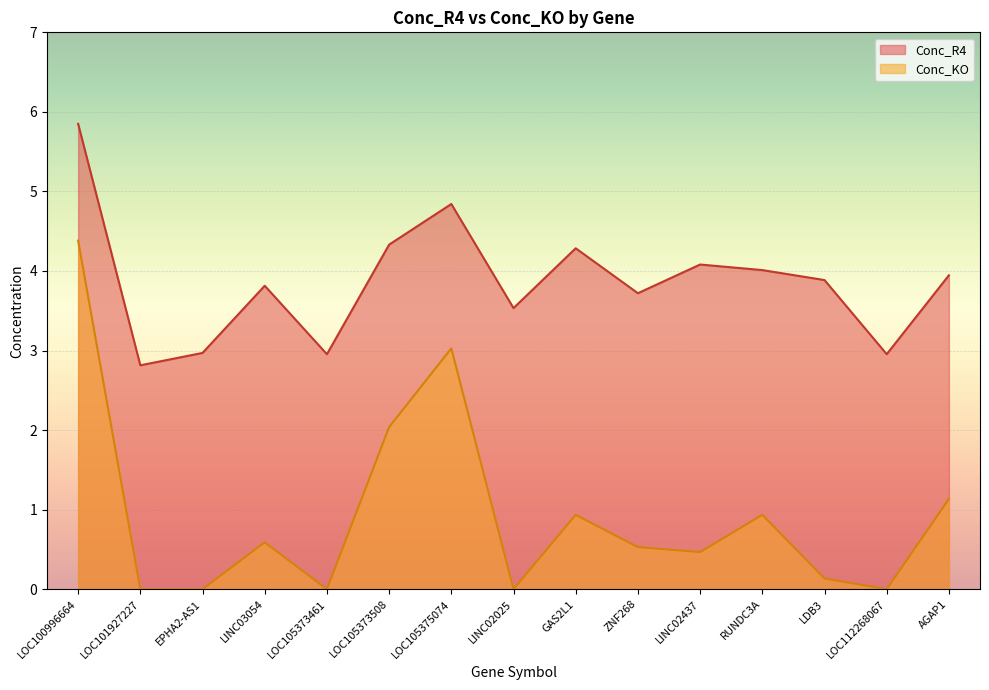

Reading left to right, extract all data points from this chart.

Conc_R4: LOC100996664=5.8	LOC101927227=2.8	EPHA2-AS1=3.0	LINC03054=3.8	LOC105373461=3.0	LOC105373508=4.3	LOC105375074=4.8	LINC02025=3.5	GAS2L1=4.3	ZNF268=3.7	LINC02437=4.1	RUNDC3A=4.0	LDB3=3.9	LOC112268067=3.0	AGAP1=3.9
Conc_KO: LOC100996664=4.4	LOC101927227=0.0	EPHA2-AS1=0.0	LINC03054=0.6	LOC105373461=0.0	LOC105373508=2.0	LOC105375074=3.0	LINC02025=0.0	GAS2L1=0.9	ZNF268=0.5	LINC02437=0.5	RUNDC3A=0.9	LDB3=0.1	LOC112268067=0.0	AGAP1=1.1